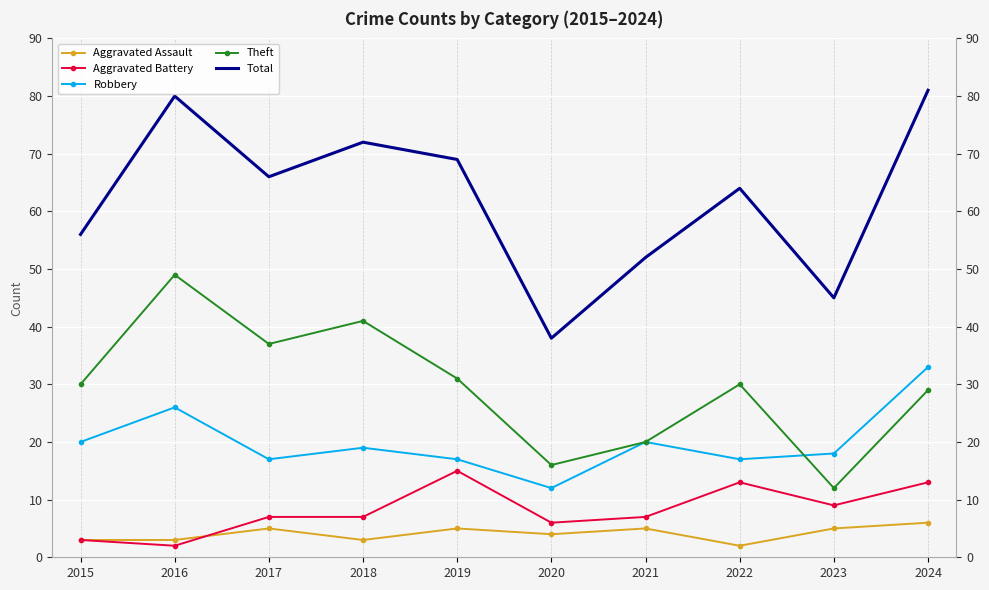

What is the spread (max minus min) of values at 2015?

53